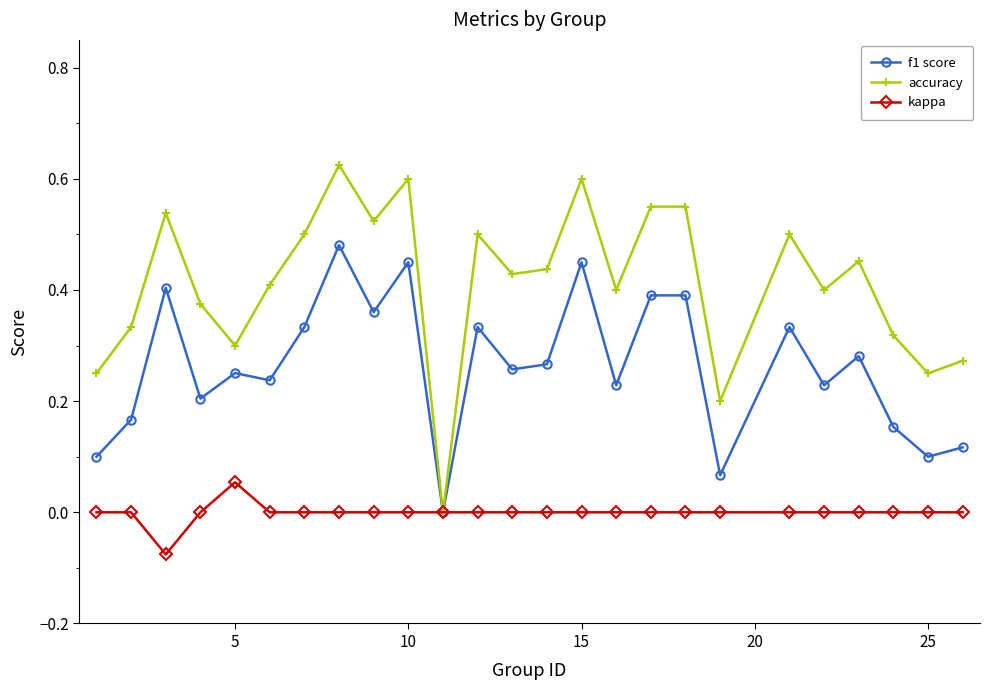

True or false: accuracy has more than 0 interior local peaks.

True